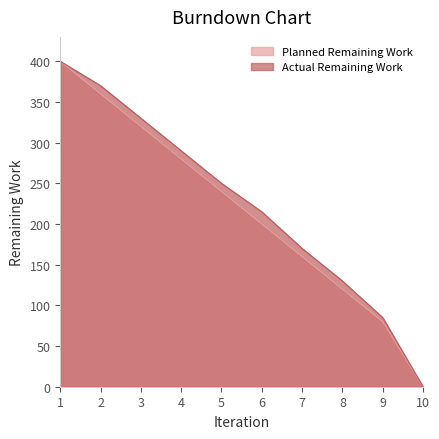

Reading left to right, list all the values displayed in this chart.

Planned Remaining Work: 400	360	320	280	240	200	160	120	80	0
Actual Remaining Work: 400	370	330	290	250	215	170	130	85	0